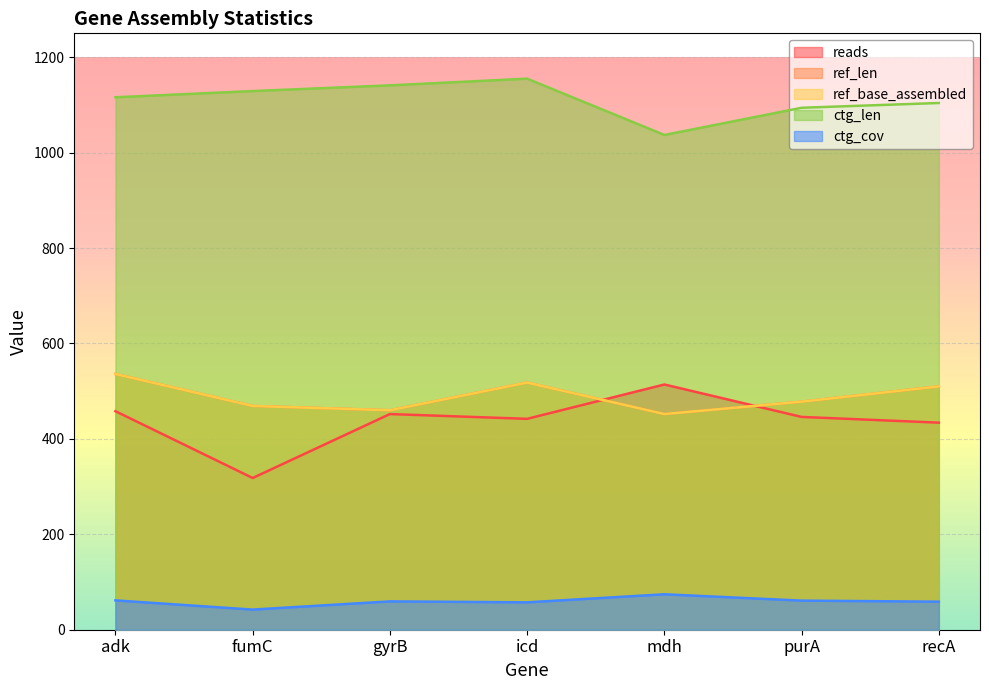

Where does the ctg_len series first go above 1116?

fumC